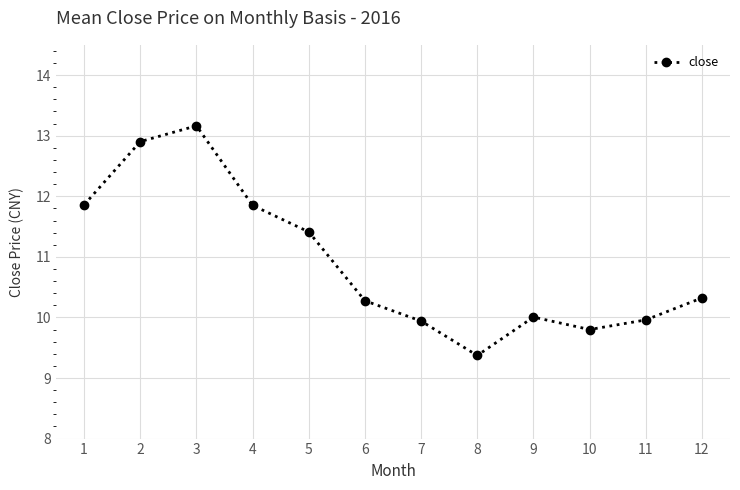

What is the difference between the maximum and minimum values?

3.8